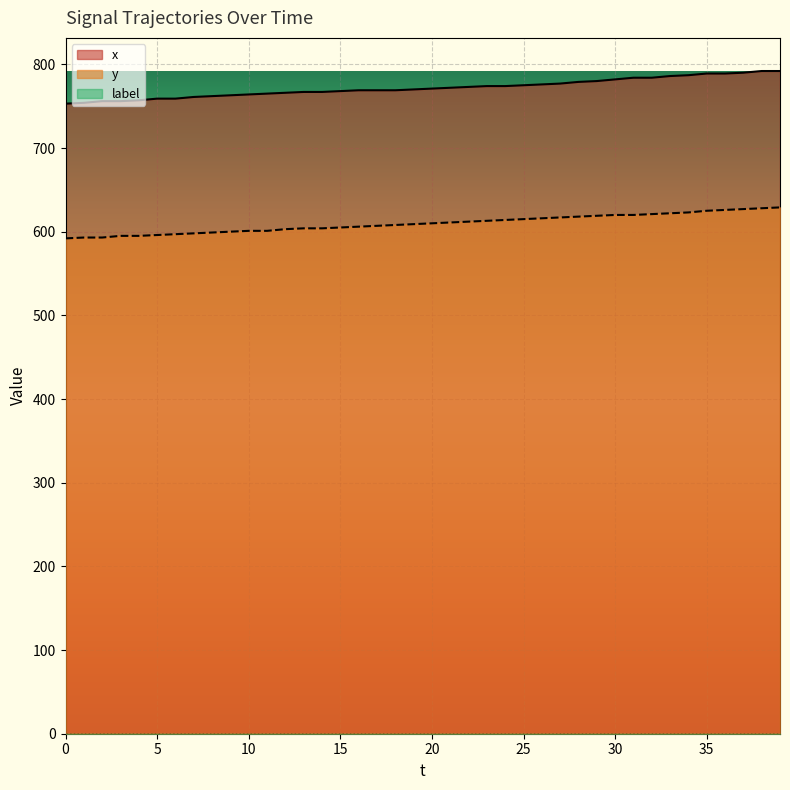

Between 14 and 18, which series saw the biggest shift?

y